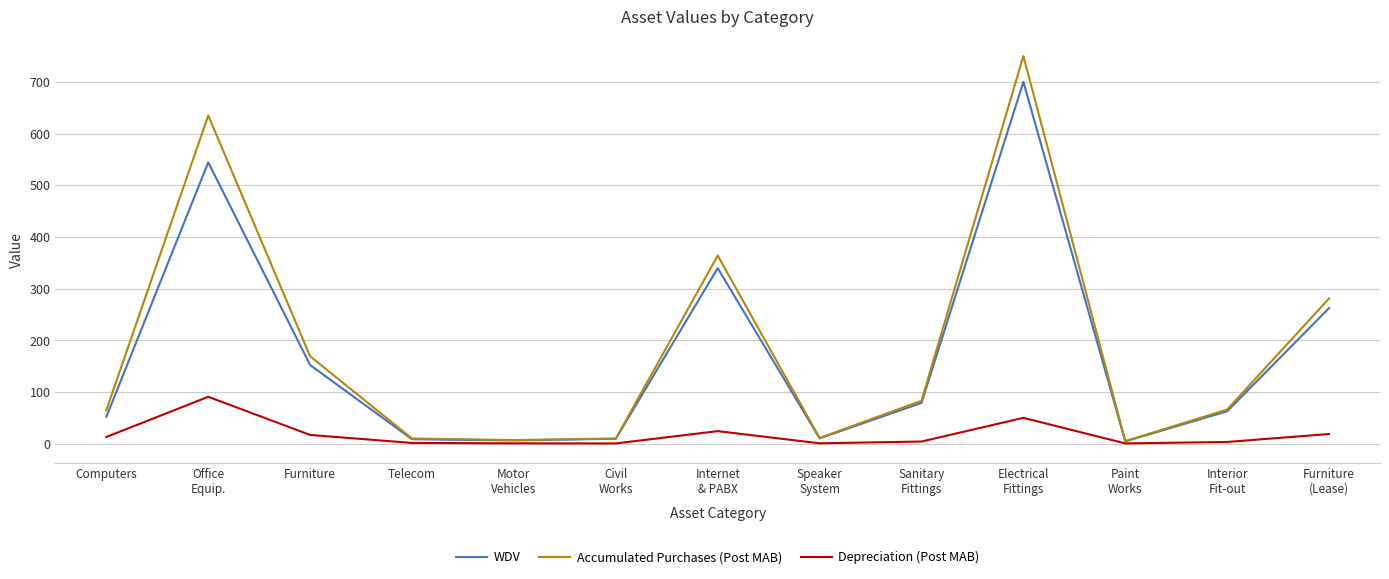

Which series has the largest range (max minus min)?

Accumulated Purchases (Post MAB)